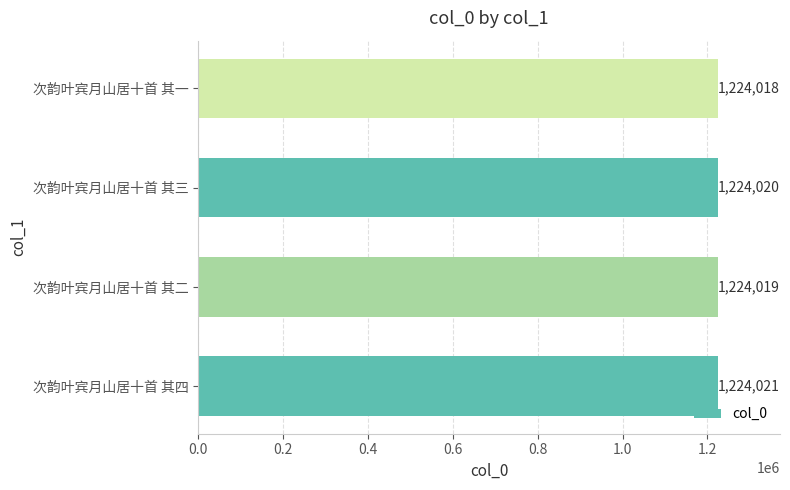

What is the change in value from 次韵叶宾月山居十首 其四 to 次韵叶宾月山居十首 其一?

-3